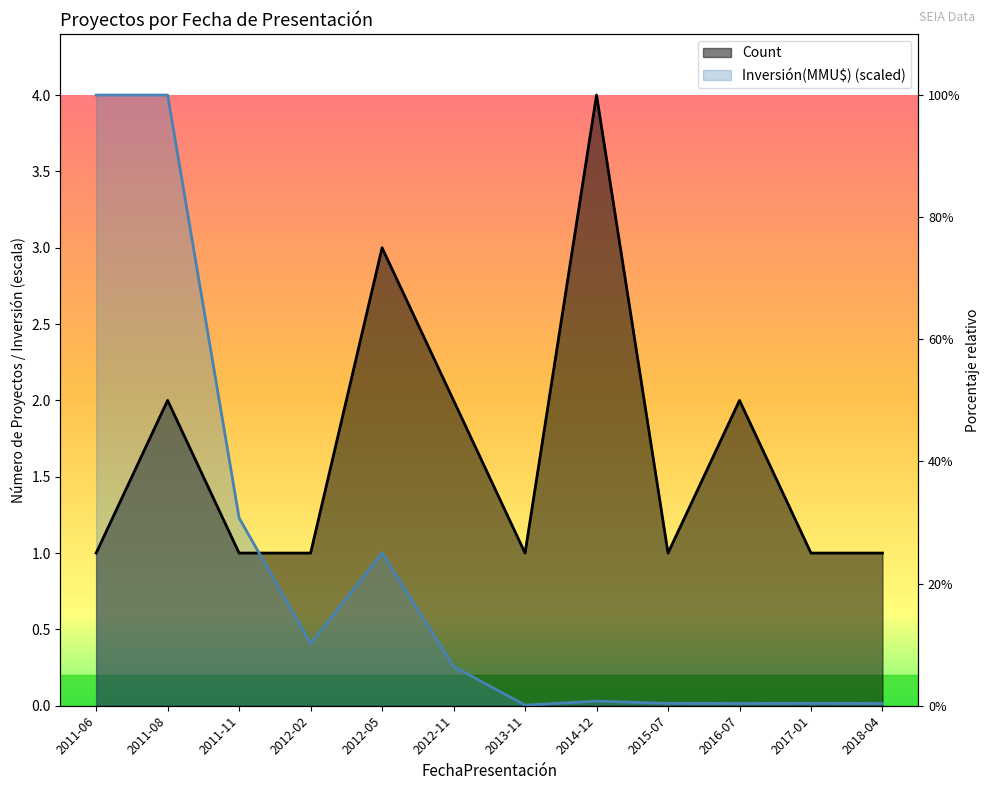

Is it true that Inversión(MMU$) equals 0.4 at 2012-11?

False